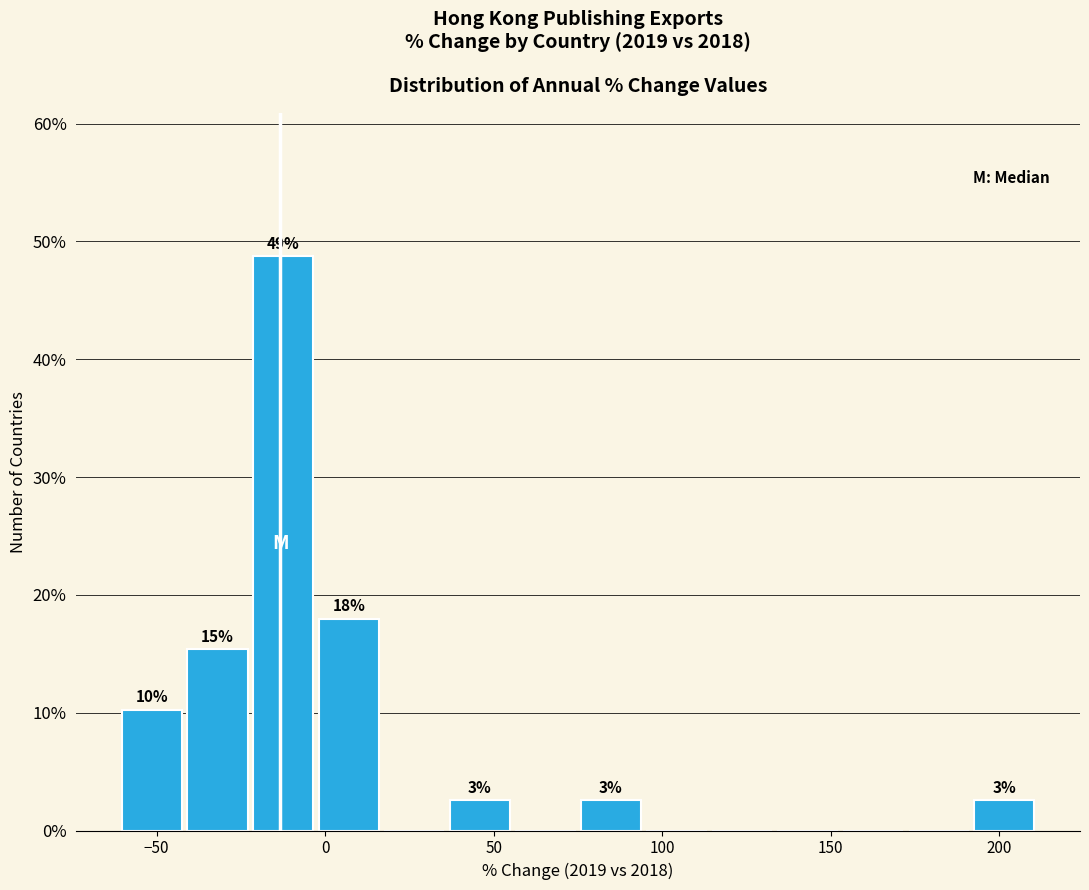

Read against the x-axis, roughly where is the centre of the tallest bar?

-10